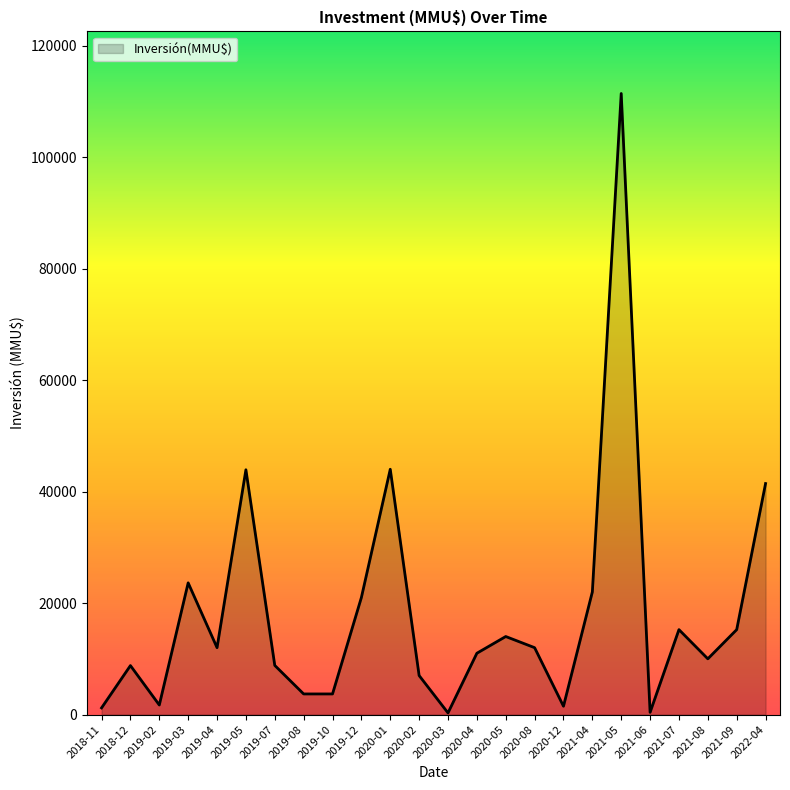

How many lines are shown in the chart?

1